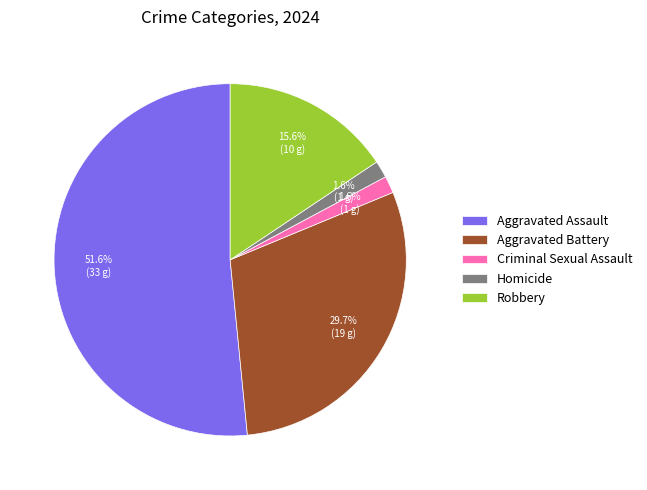

To the nearest percent, what percentage of the pie is Aggravated Battery?

30%